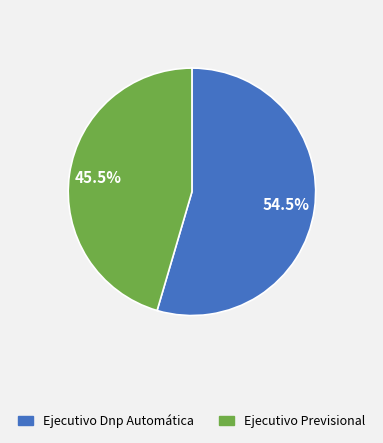

What is the largest slice in the pie chart?

Ejecutivo Dnp Automática